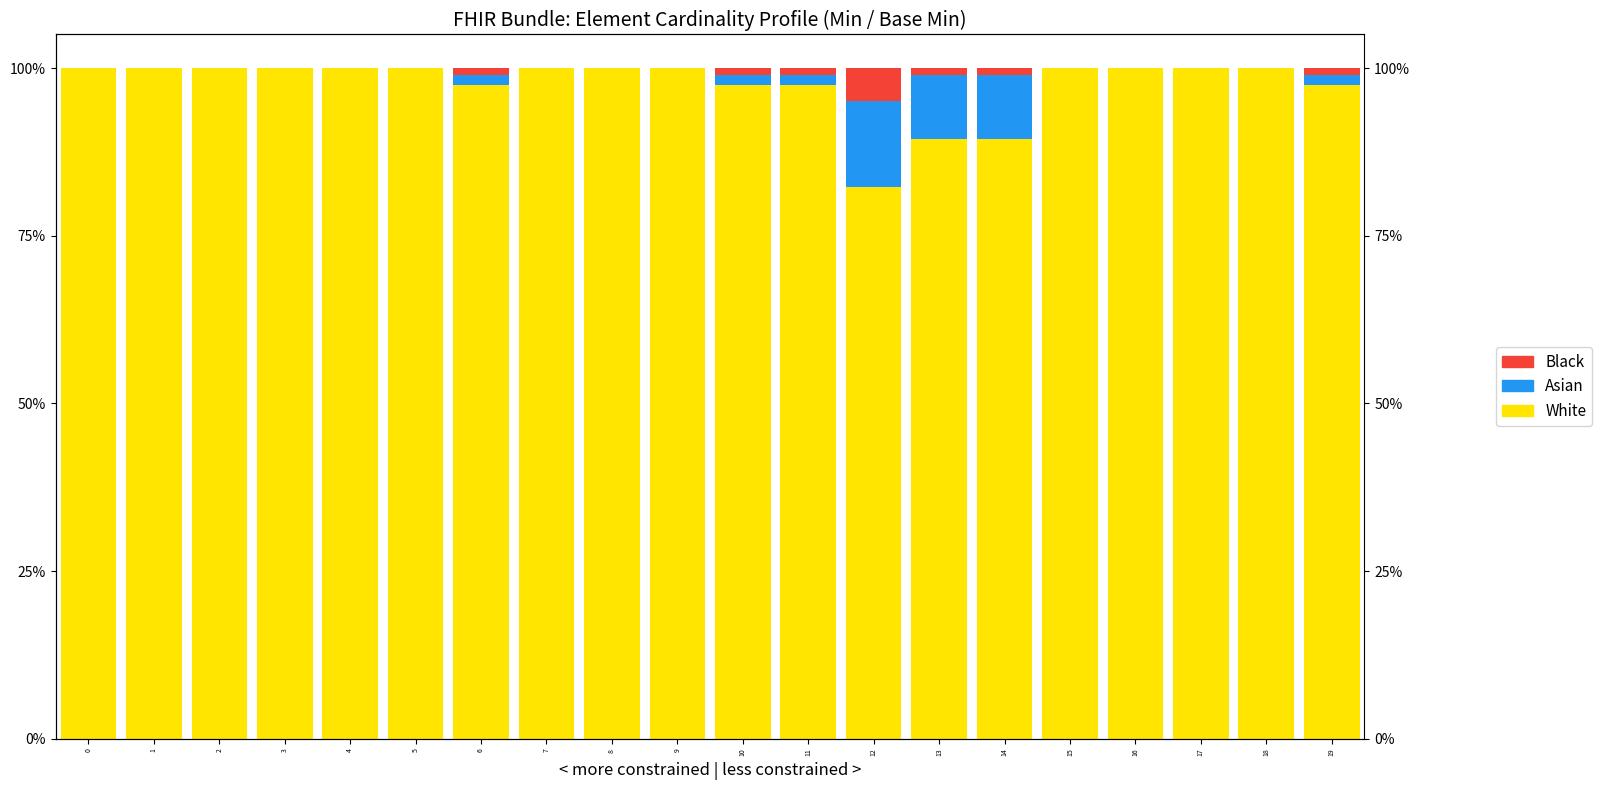

What is the sum of all Asian values?

38.5